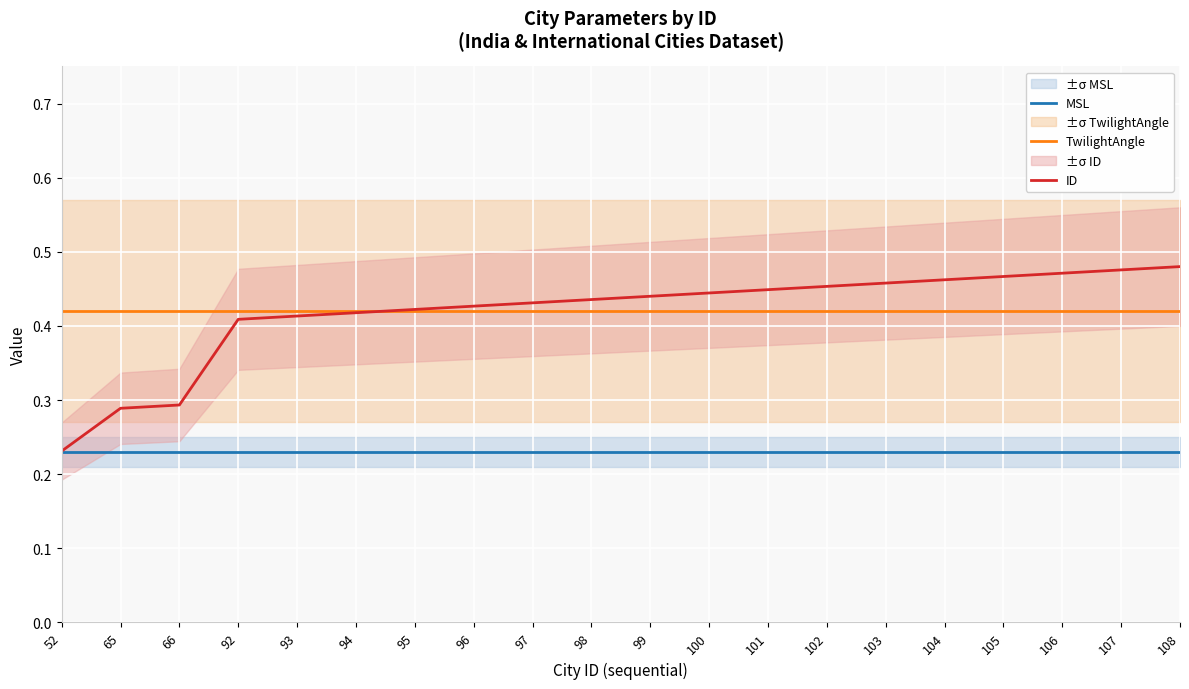

Which series has the largest total across all categories?

TwilightAngle